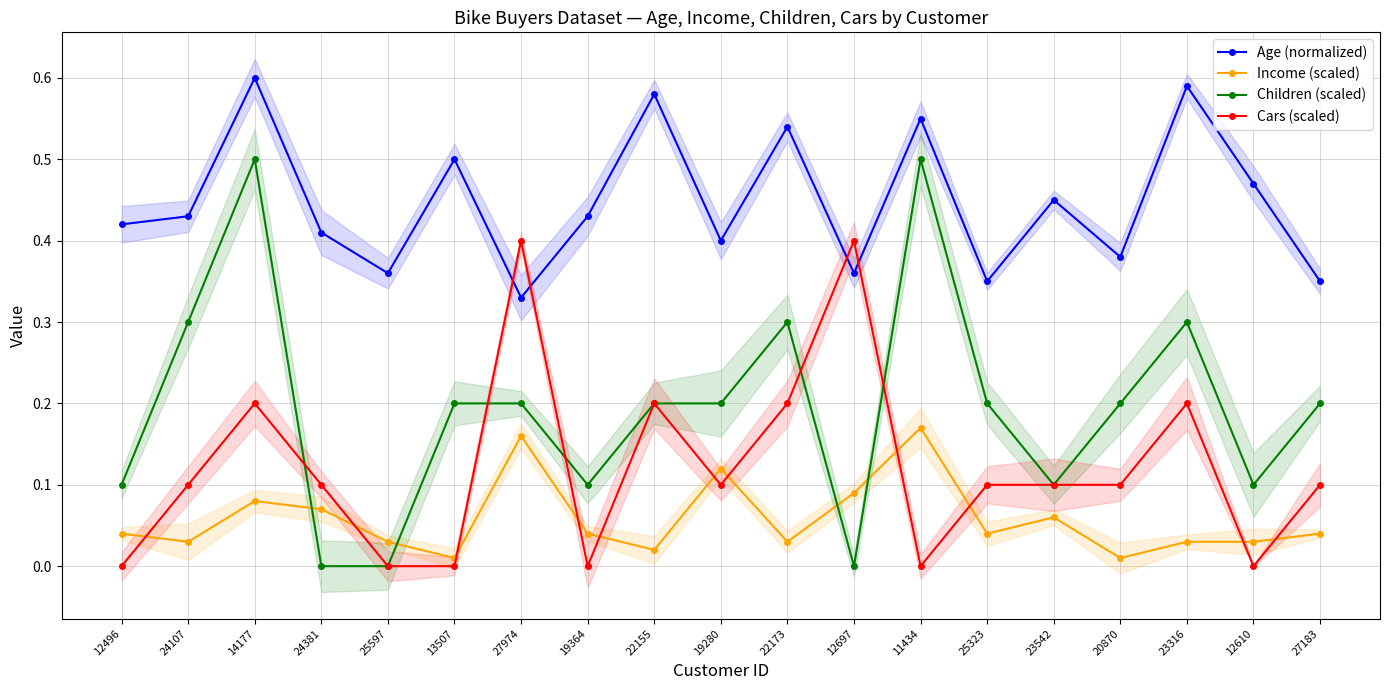

How many interior local peaks does the Income (scaled) series have?

5